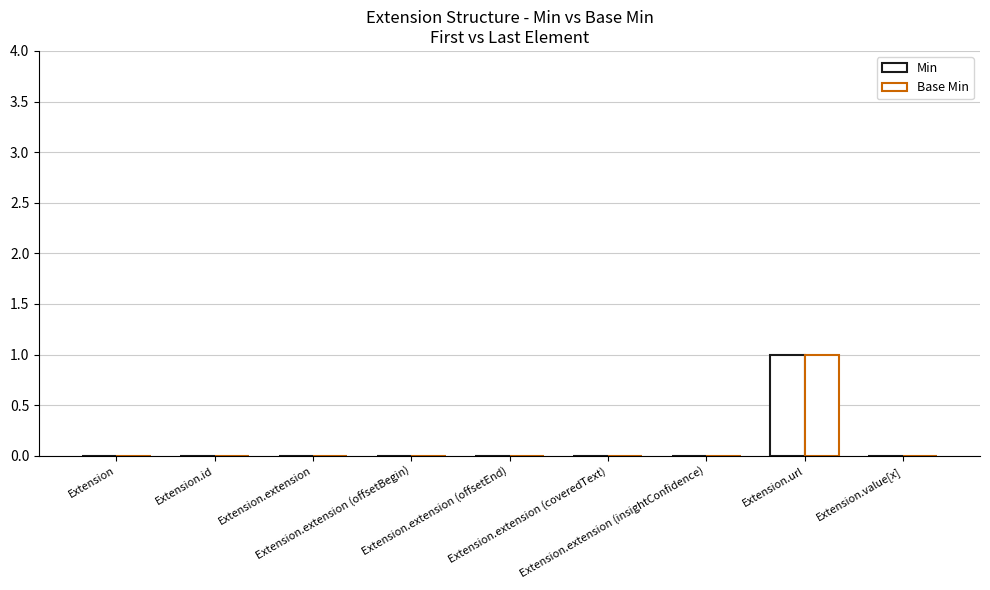

Are the bars grouped side by side (vs. stacked)?

Yes